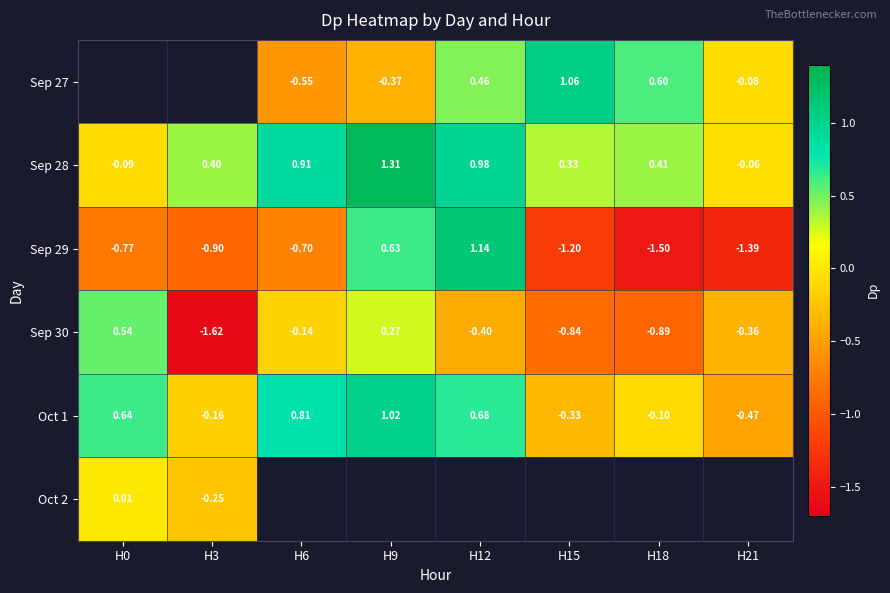

What is the spread (max minus min) of values at H21?

1.3